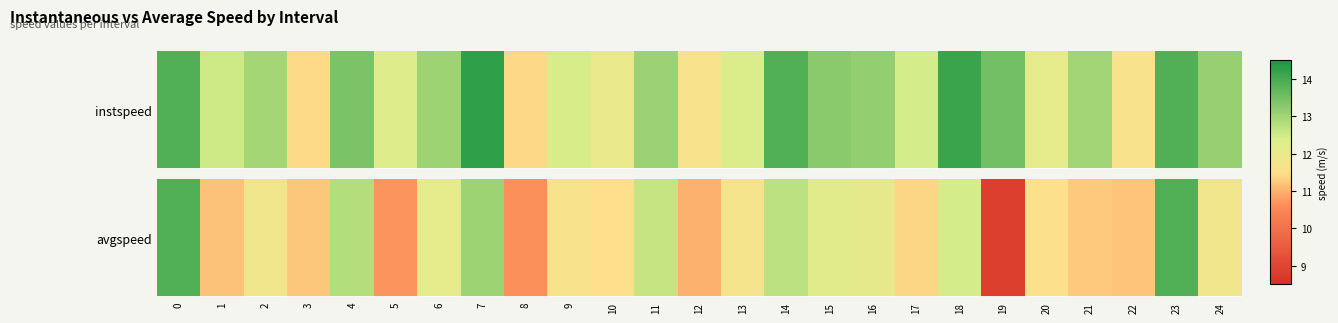

Rank the categories by value from lowest to highest.

19, 8, 5, 12, 1, 22, 3, 21, 17, 10, 20, 9, 13, 24, 2, 16, 6, 15, 18, 11, 14, 4, 7, 0, 23